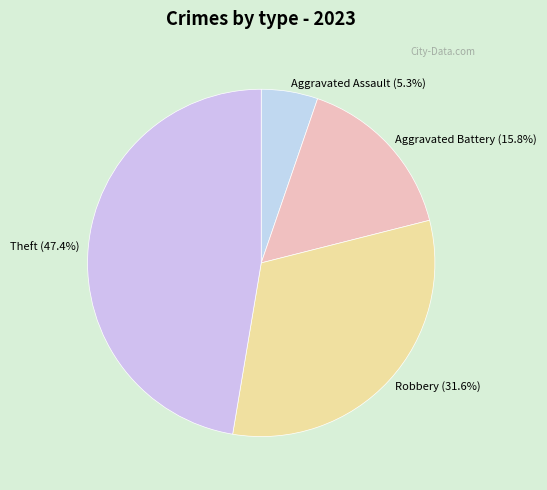

To the nearest percent, what is the difference between the largest and smallest slice percentages?

42%